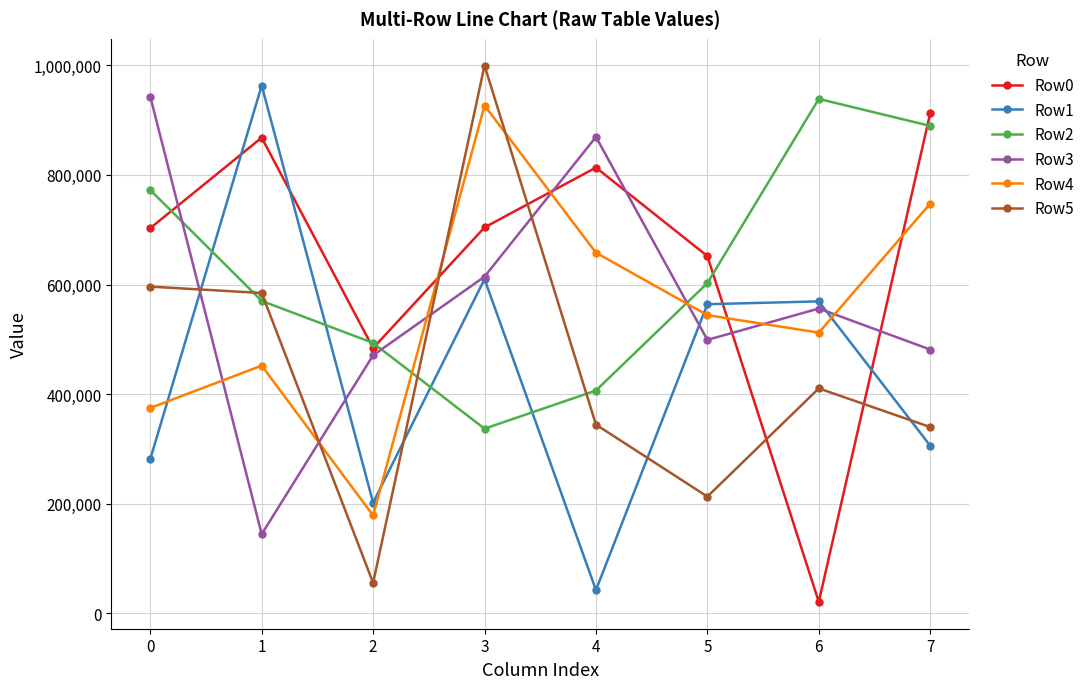

Which series has the widest spread of values?

Row5